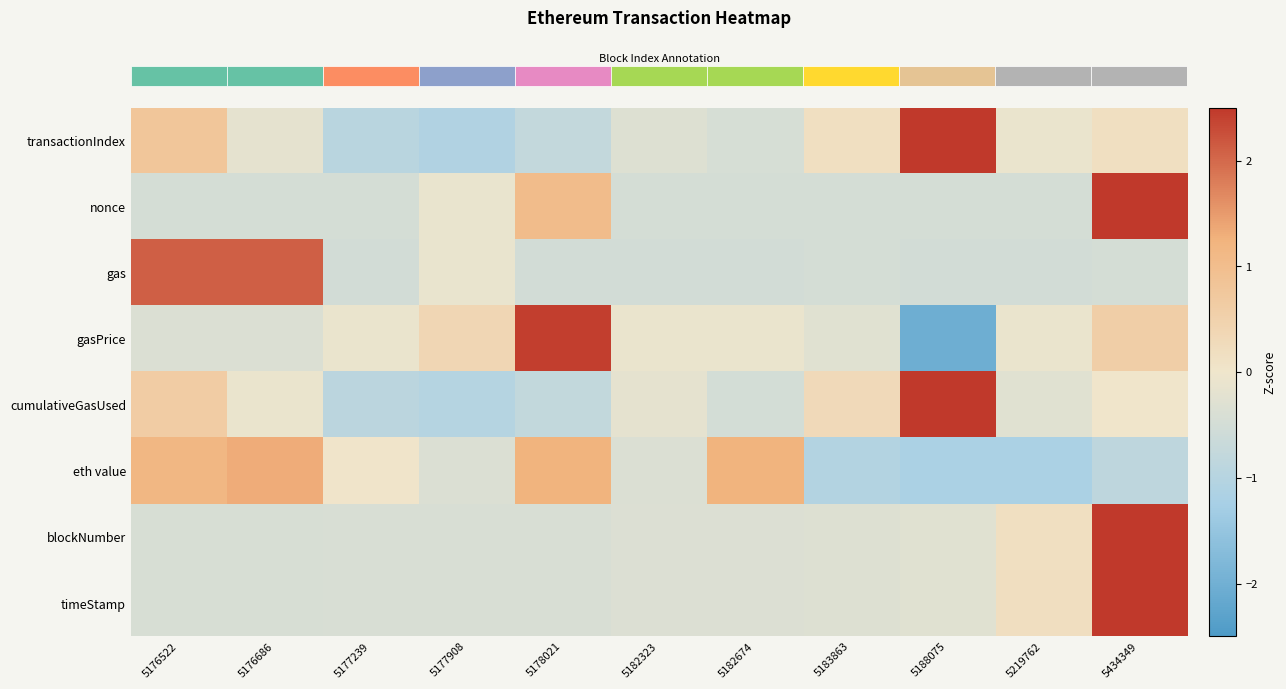

What is the difference between the highest and lowest values at 5219762?

1.4